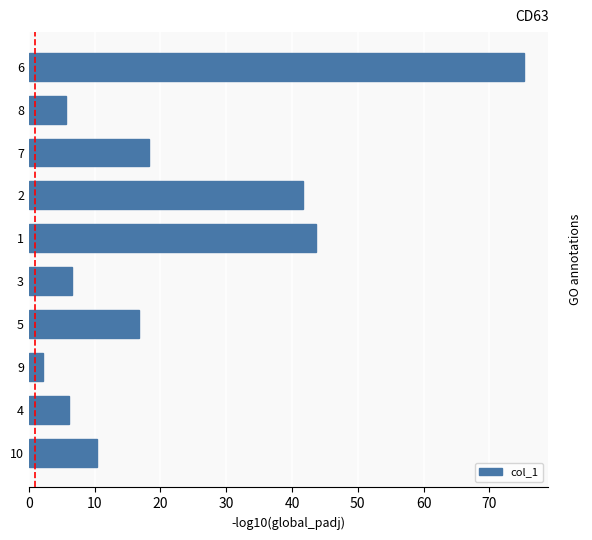

What is the difference between the second highest and second lowest values?

38.0